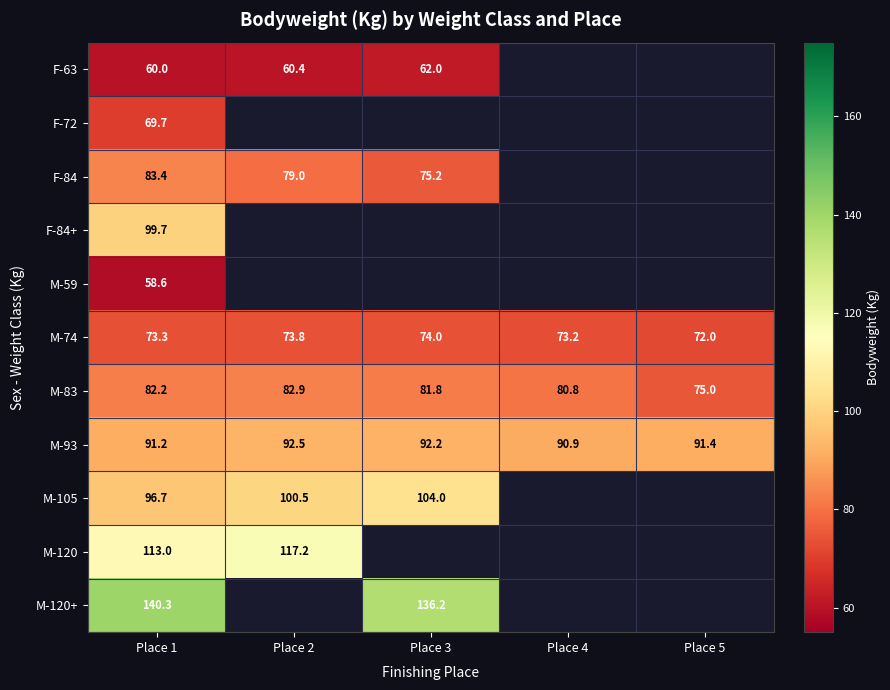

What is the sum of the M-93 values at Place 2 and Place 1?

183.7